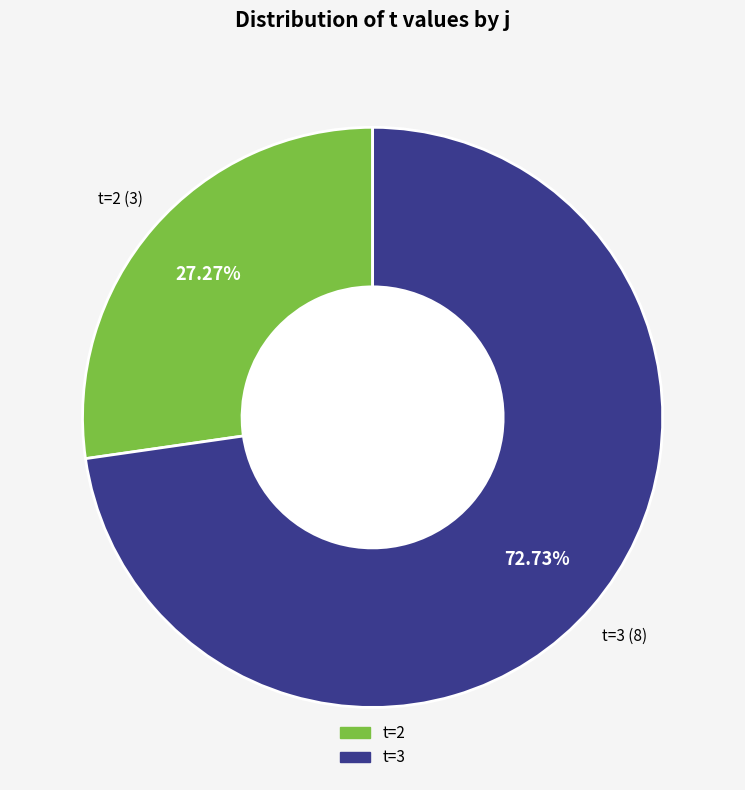

Is there a majority slice in this chart?

Yes